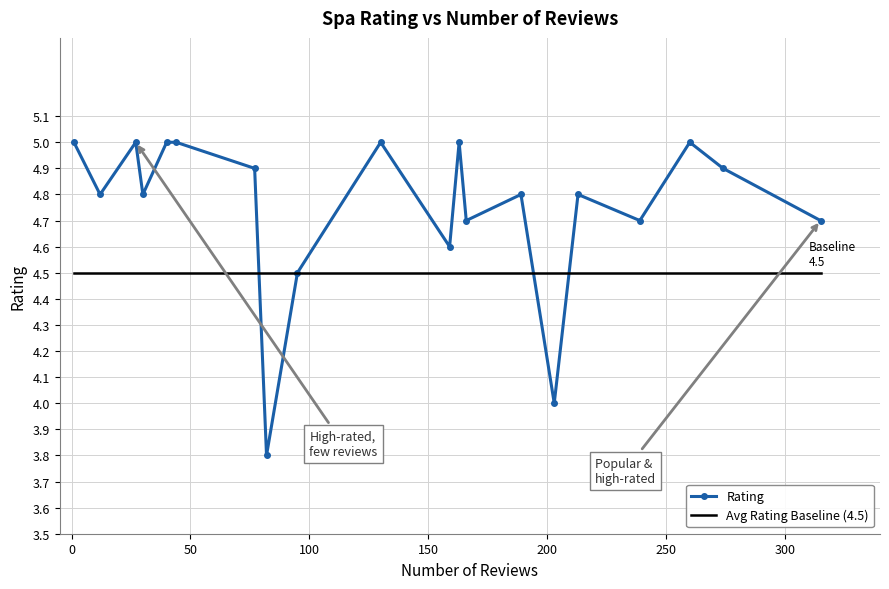

What is the maximum value for Rating?

5.0